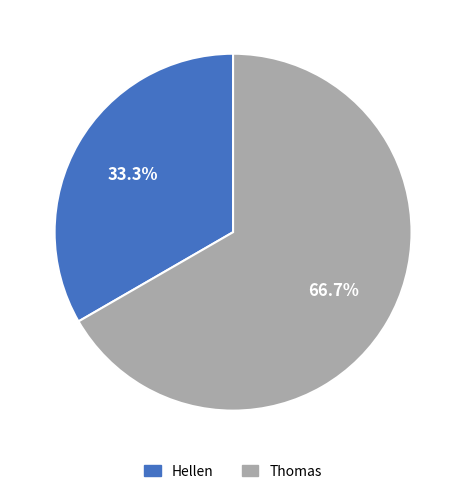

What percentage is the Thomas slice, to the nearest percent?

67%